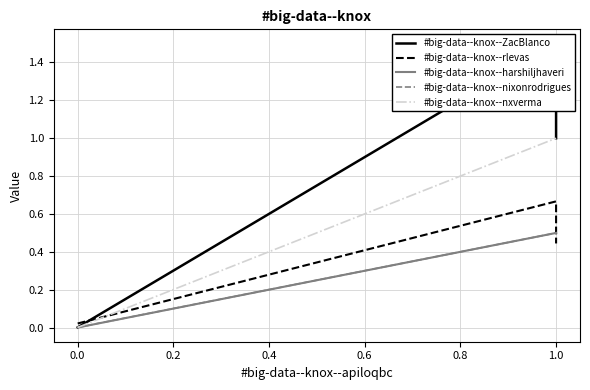

The value of #big-data--knox--nxverma at 1.0 is 0.2. True or false?

False